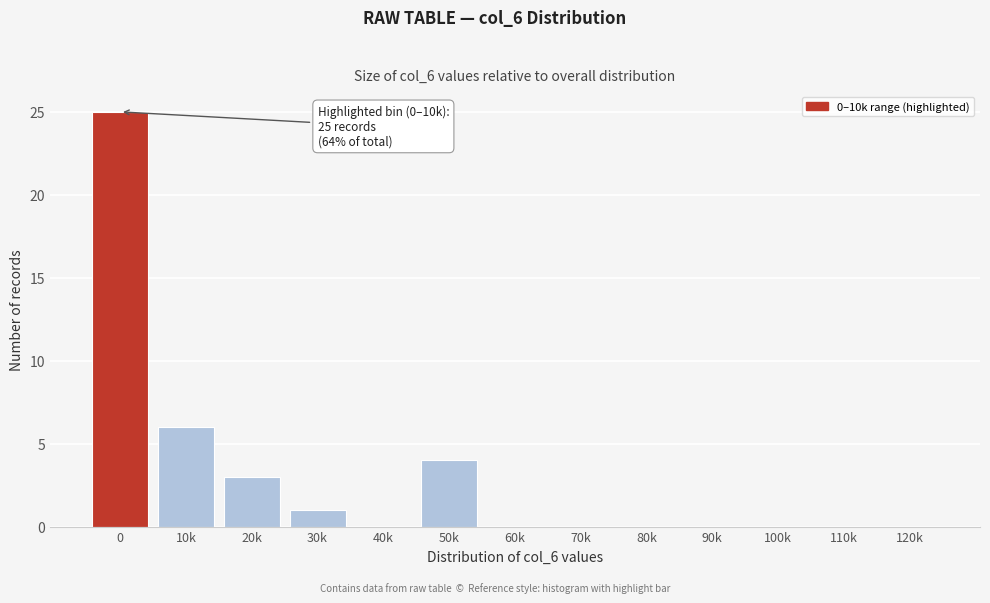

Reading left to right, extract all data points from this chart.

0=25	10k=6	20k=3	30k=1	40k=0	50k=4	60k=0	70k=0	80k=0	90k=0	100k=0	110k=0	120k=0